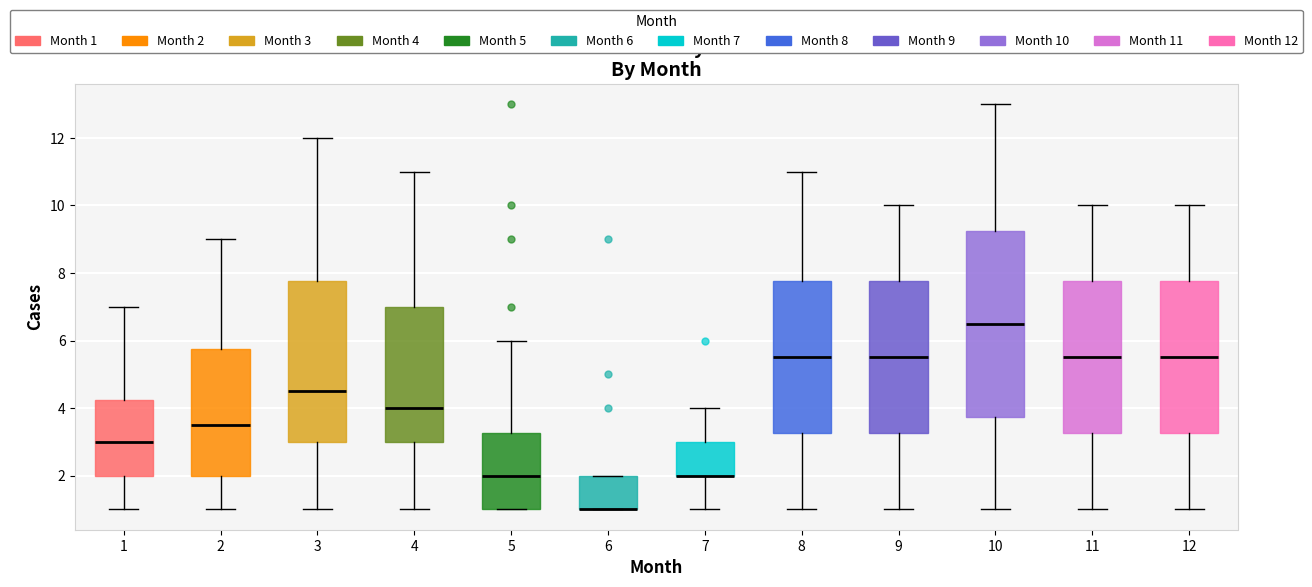

Reading left to right, transcribe this box plot: for each box, give where its median line is, the range the box spans, and where its two whiskers end, as read against the y-axis. The values are not printed on the chart, so give them approximately, as read against the axis.

1: median 3.0, box 2.0 to 4.2, whiskers 1.0 to 7.0
2: median 3.6, box 2.0 to 5.8, whiskers 1.0 to 9.0
3: median 4.6, box 3.0 to 7.8, whiskers 1.0 to 12.0
4: median 4.0, box 3.0 to 7.0, whiskers 1.0 to 11.0
5: median 2.0, box 1.0 to 3.2, whiskers 1.0 to 6.0
6: median 1.0 (drawn on the box's lower edge), box 1.0 to 2.0, whiskers 1.0 to 2.0
7: median 2.0 (drawn on the box's lower edge), box 2.0 to 3.0, whiskers 1.0 to 4.0
8: median 5.6, box 3.2 to 7.8, whiskers 1.0 to 11.0
9: median 5.6, box 3.2 to 7.8, whiskers 1.0 to 10.0
10: median 6.6, box 3.8 to 9.2, whiskers 1.0 to 13.0
11: median 5.6, box 3.2 to 7.8, whiskers 1.0 to 10.0
12: median 5.6, box 3.2 to 7.8, whiskers 1.0 to 10.0